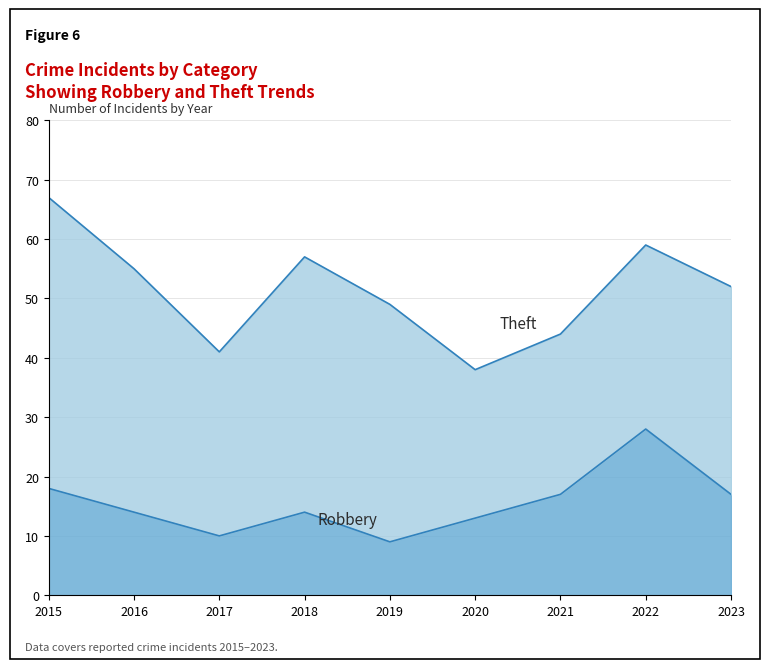

Does the chart have visible grid lines?

Yes